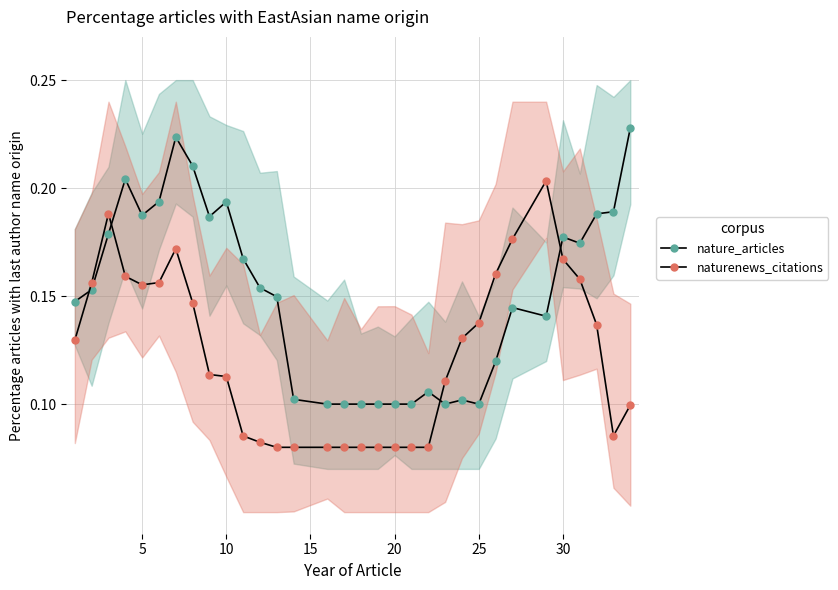

What is the value of the nature_articles point at the 22nd from the left?

0.1